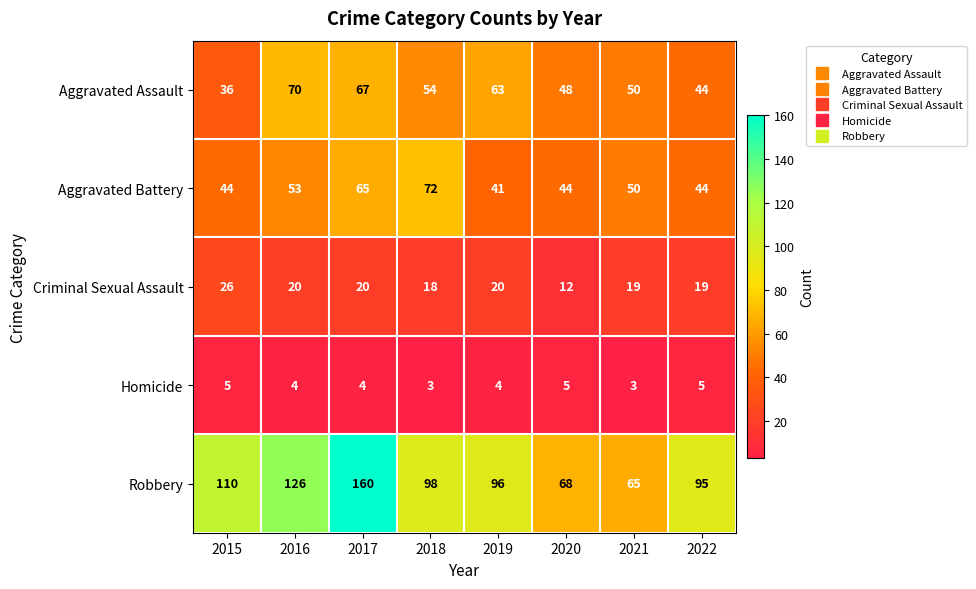

What is the sum of all Criminal Sexual Assault values?

154